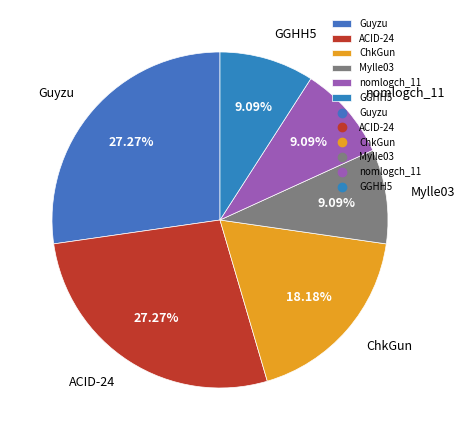

Is ACID-24 the majority of the pie?

No